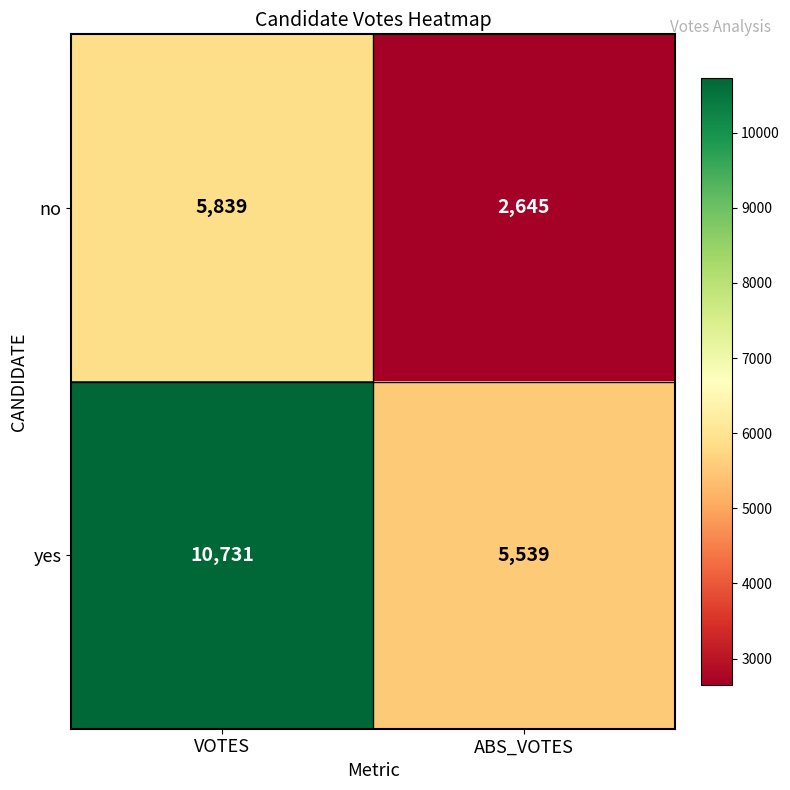

What is the sum of the no values at VOTES and ABS_VOTES?

8484